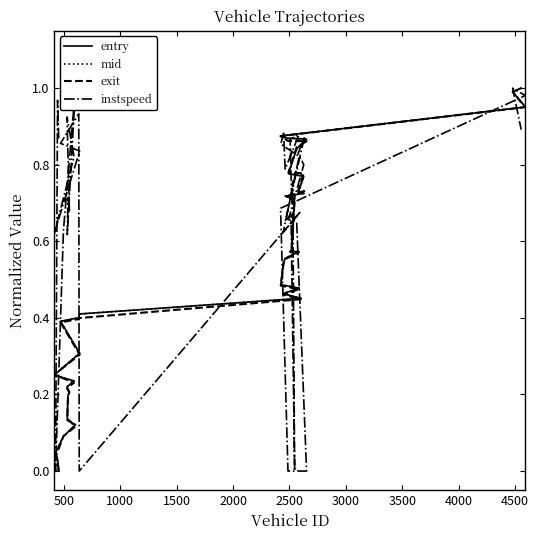

Which series has the largest total across all categories?

instspeed